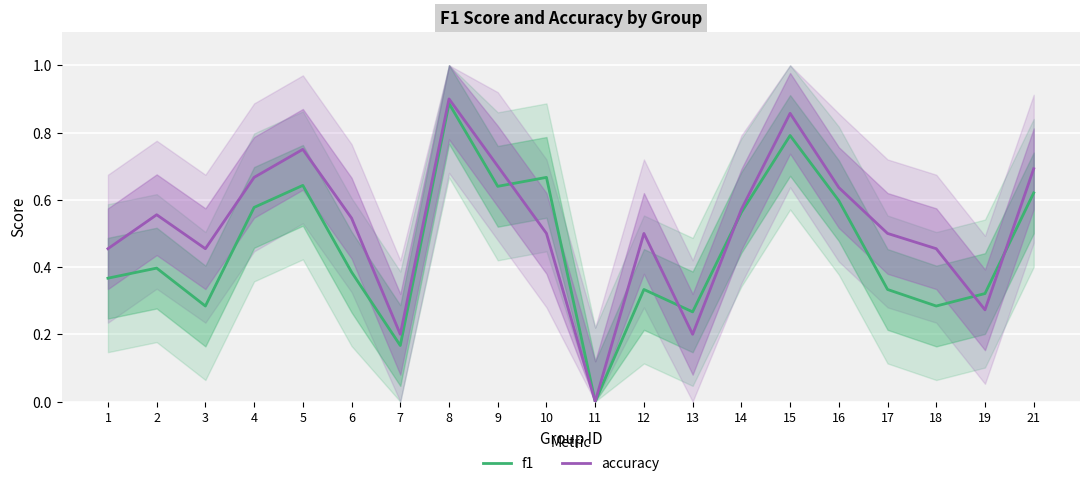

Where is the first local minimum for accuracy?

3